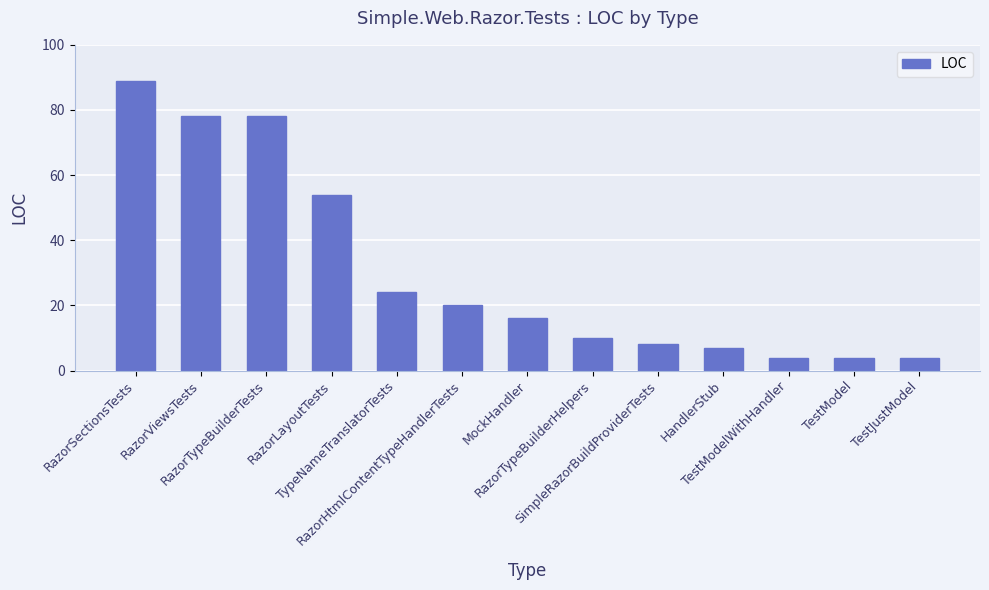

How many bars are there in total?

13